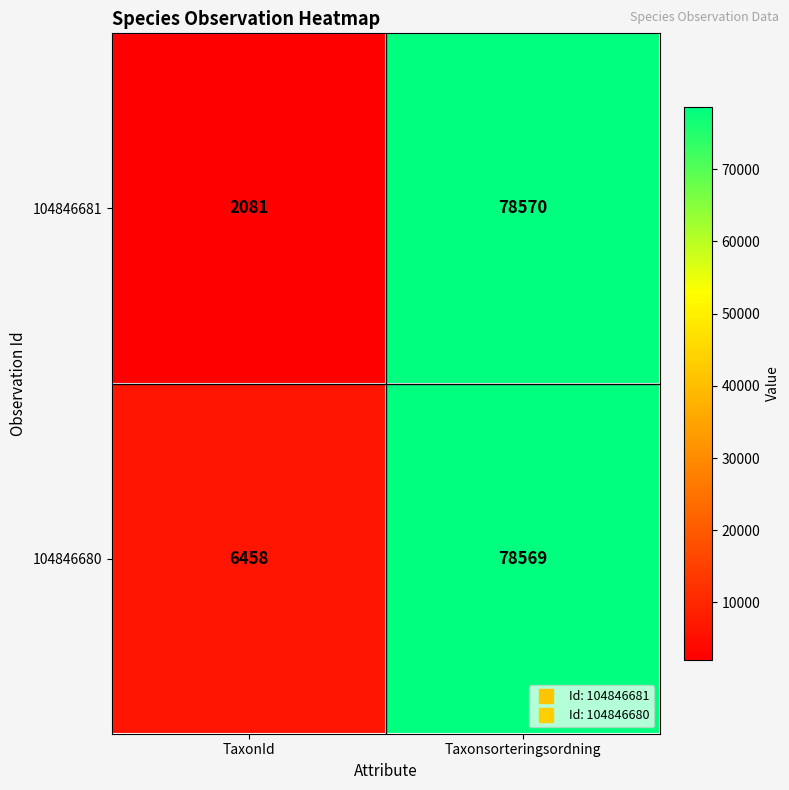

At how many categories does at least one series exceed 21005?

1